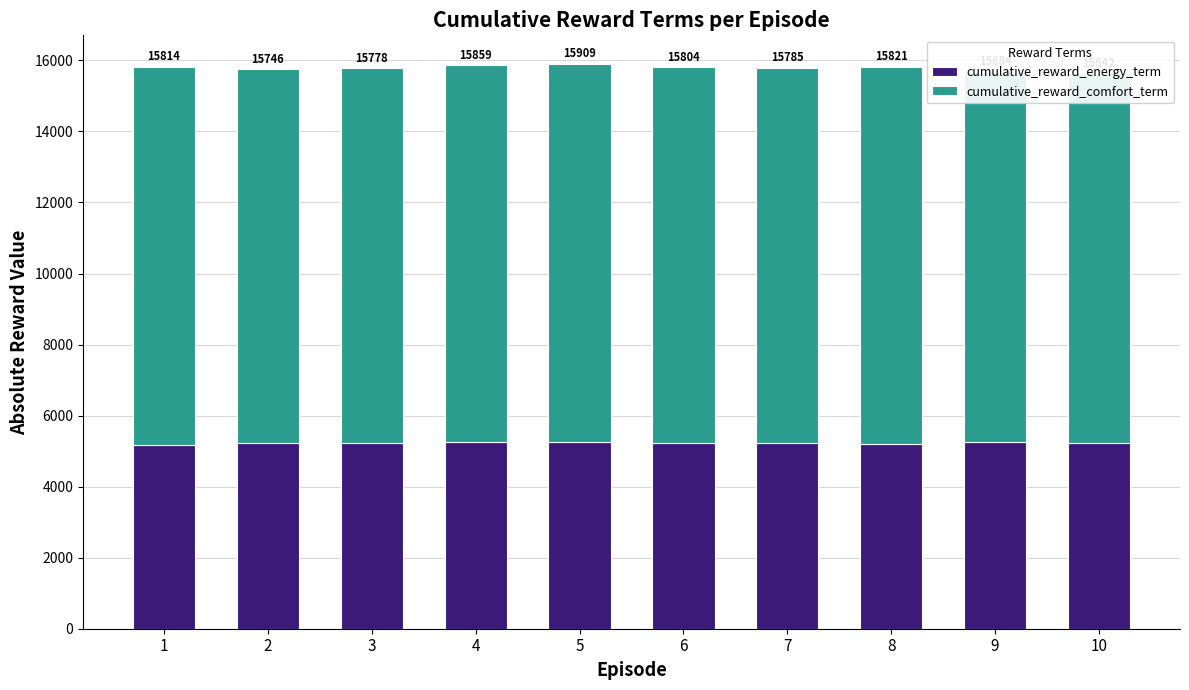

What are all the series names shown in the legend?

cumulative_reward_energy_term, cumulative_reward_comfort_term